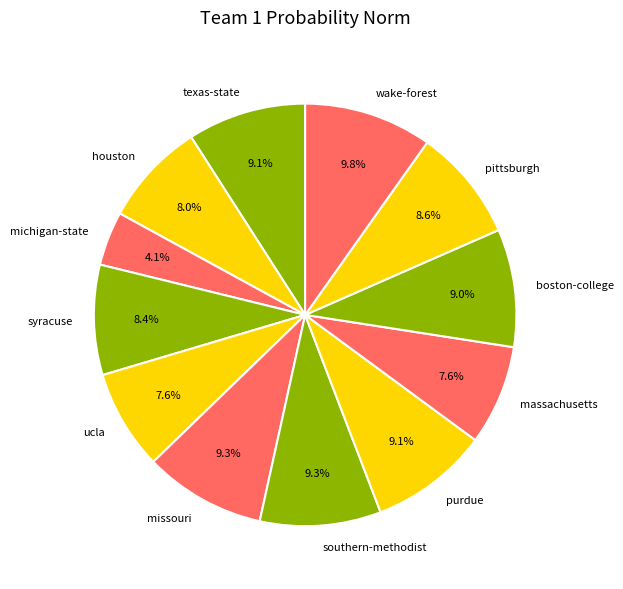

Count the number of slices in the pie.

12